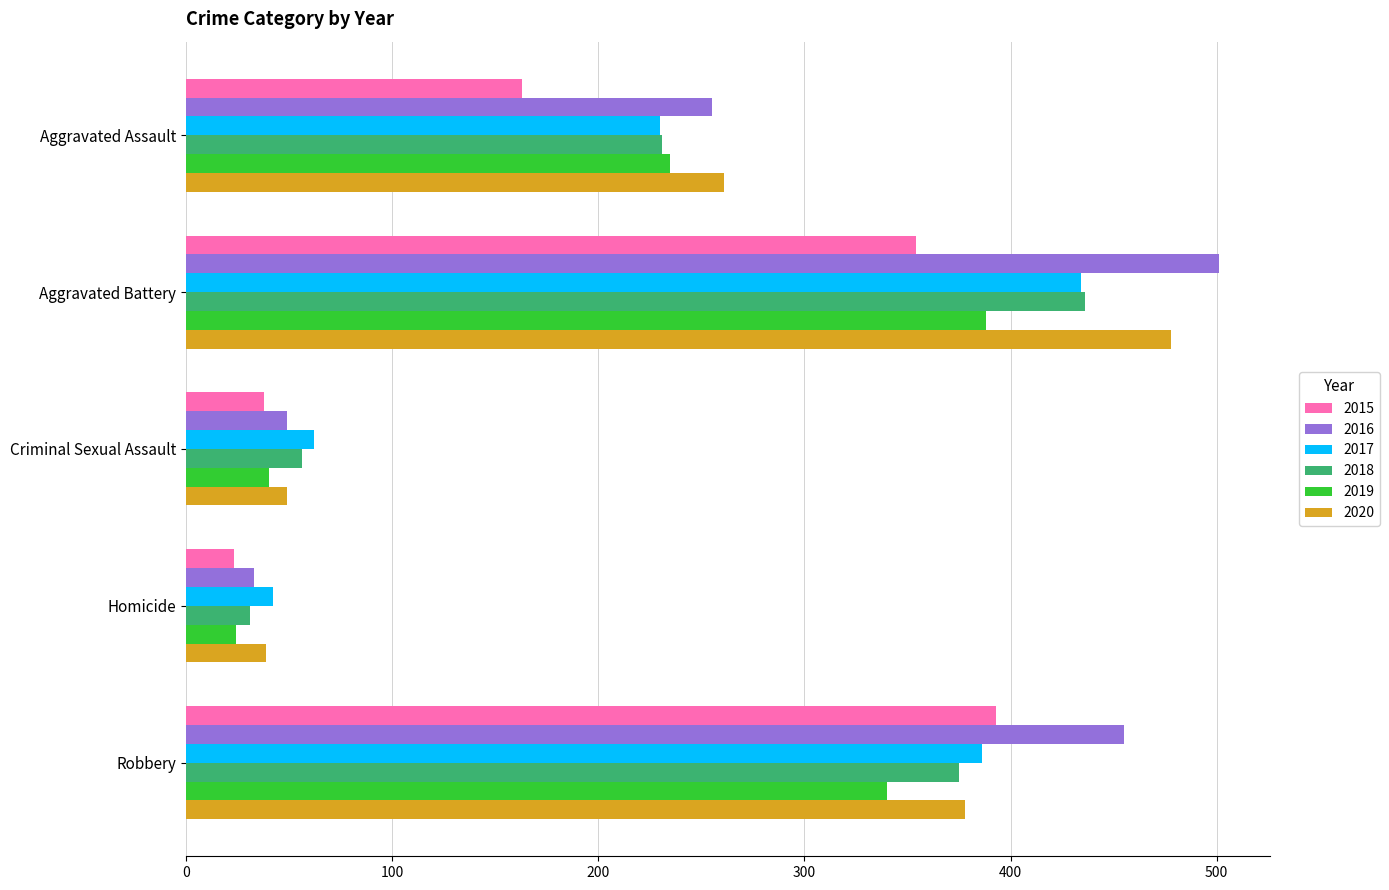

Which series has the widest spread of values?

2016